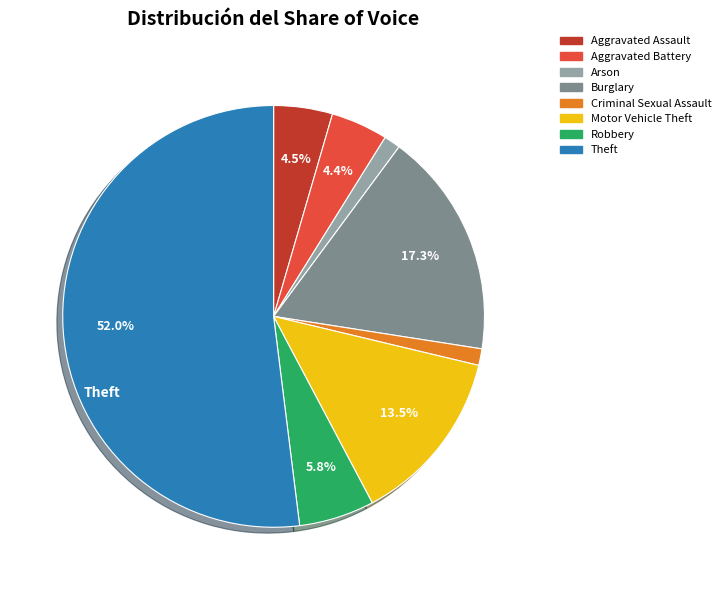

Approximately how many times larger is the value at Aggravated Assault compared to Burglary?

0.3